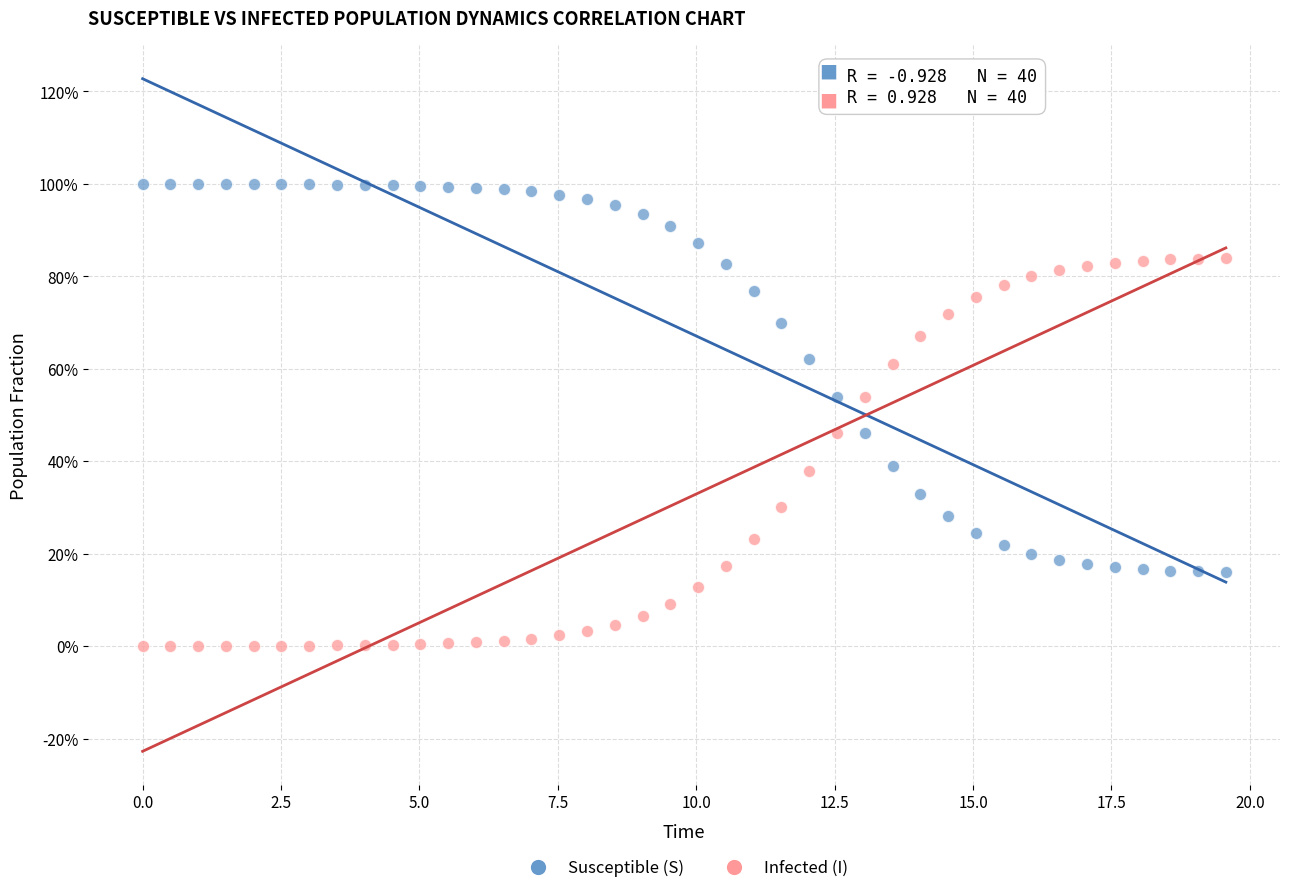

What are all the series names shown in the legend?

Susceptible (S), Infected (I)